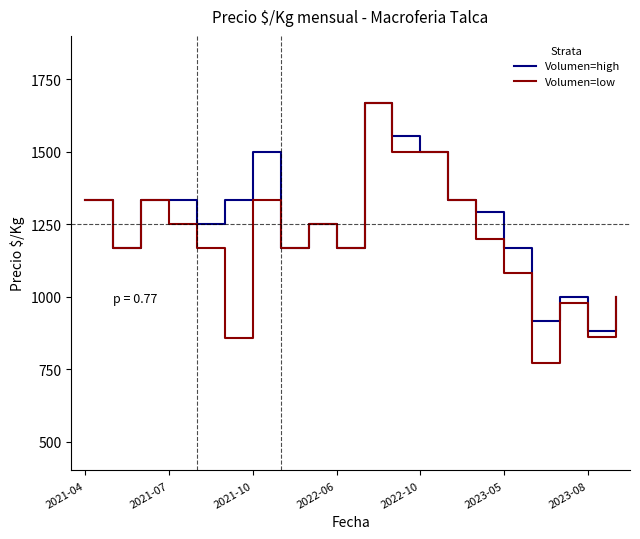

List the series in order of their overall mean, highest first.

Volumen=high, Volumen=low